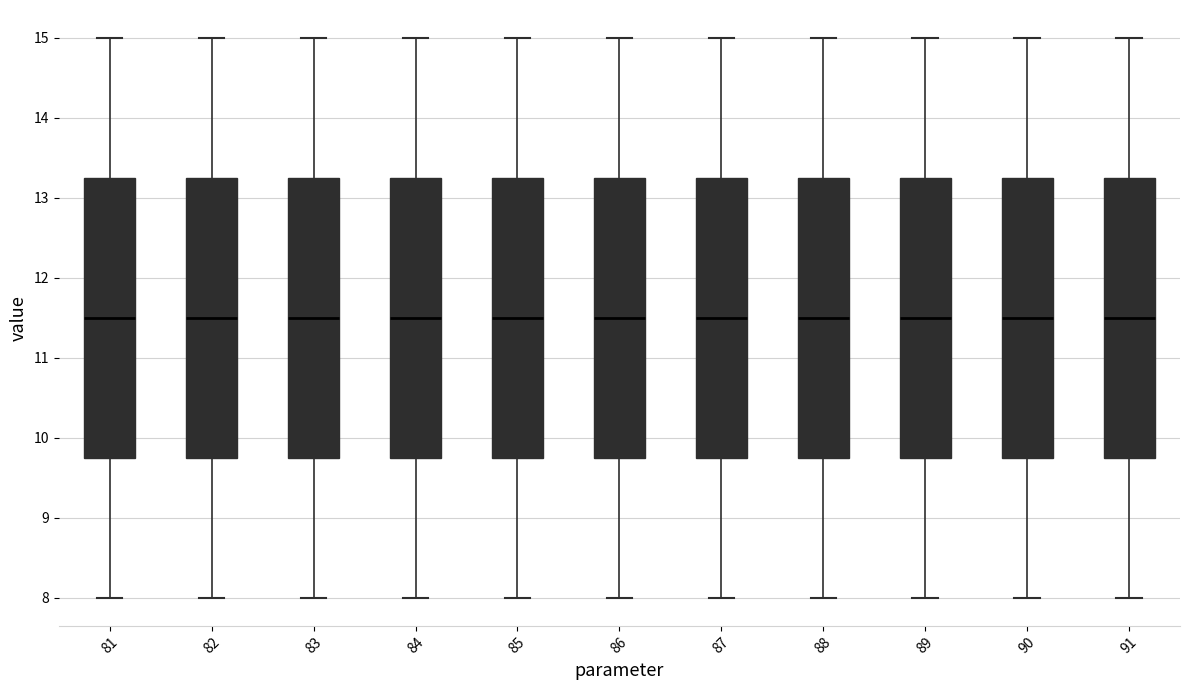

Reading left to right, transcribe this box plot: for each box, give where its median line is, the range the box spans, and where its two whiskers end, as read against the y-axis. The values are not printed on the chart, so give them approximately, as read against the axis.

81: median 11.5, box 9.8 to 13.3, whiskers 8.0 to 15.0
82: median 11.5, box 9.8 to 13.3, whiskers 8.0 to 15.0
83: median 11.5, box 9.8 to 13.3, whiskers 8.0 to 15.0
84: median 11.5, box 9.8 to 13.3, whiskers 8.0 to 15.0
85: median 11.5, box 9.8 to 13.3, whiskers 8.0 to 15.0
86: median 11.5, box 9.8 to 13.3, whiskers 8.0 to 15.0
87: median 11.5, box 9.8 to 13.3, whiskers 8.0 to 15.0
88: median 11.5, box 9.8 to 13.3, whiskers 8.0 to 15.0
89: median 11.5, box 9.8 to 13.3, whiskers 8.0 to 15.0
90: median 11.5, box 9.8 to 13.3, whiskers 8.0 to 15.0
91: median 11.5, box 9.8 to 13.3, whiskers 8.0 to 15.0